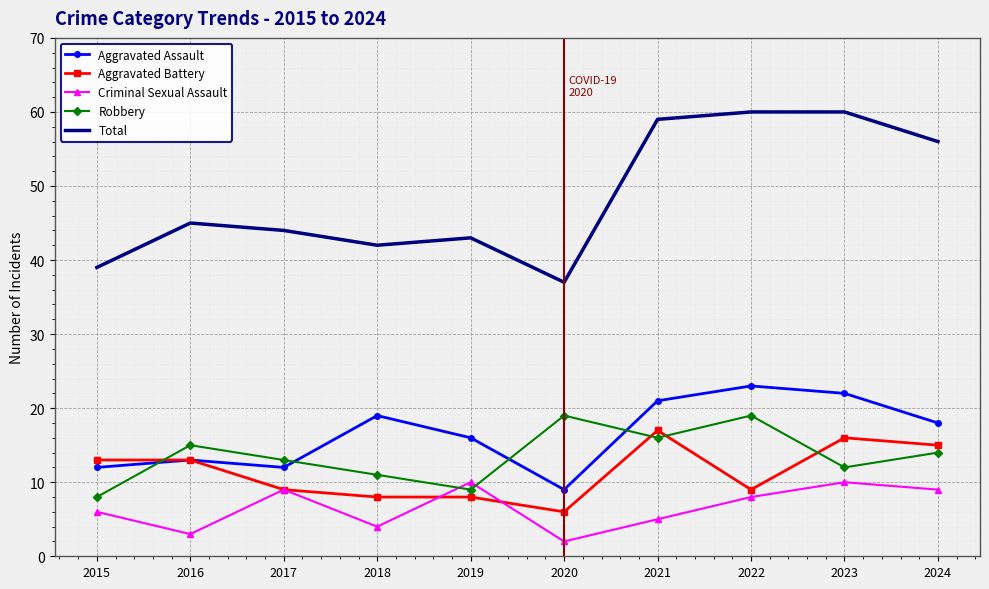

Where do Robbery and Criminal Sexual Assault first cross each other?

2018 and 2019